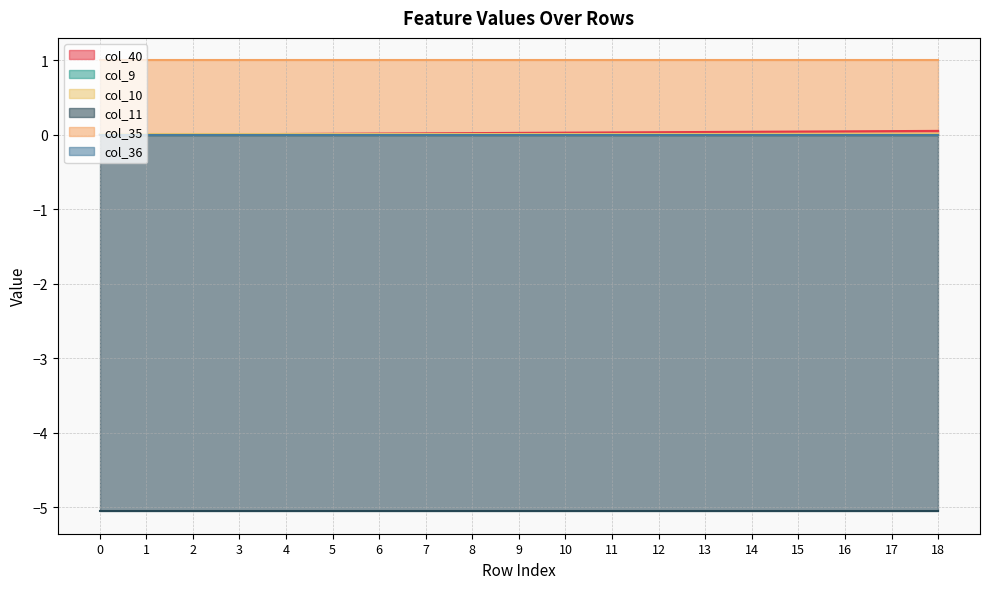

True or false: col_10 and col_36 intersect in this chart.

False